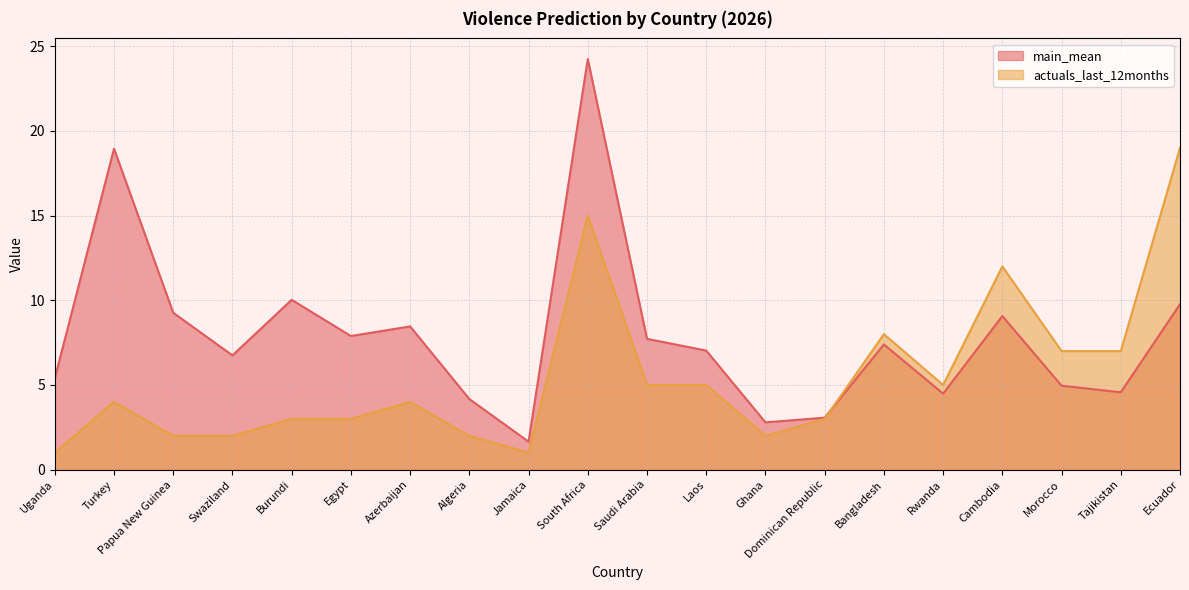

What position from the right is Bangladesh?

6